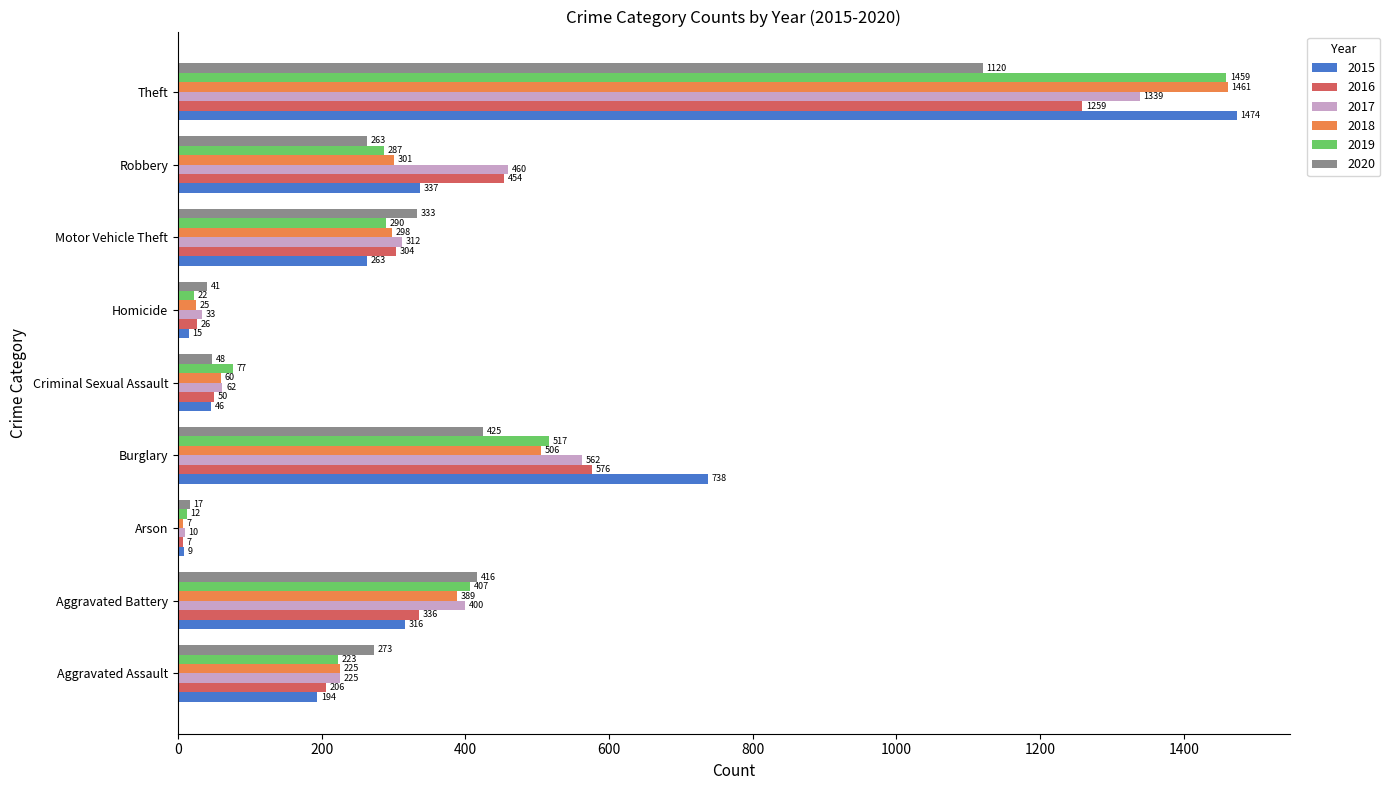

What is the difference between the highest and lowest values at Homicide?

26